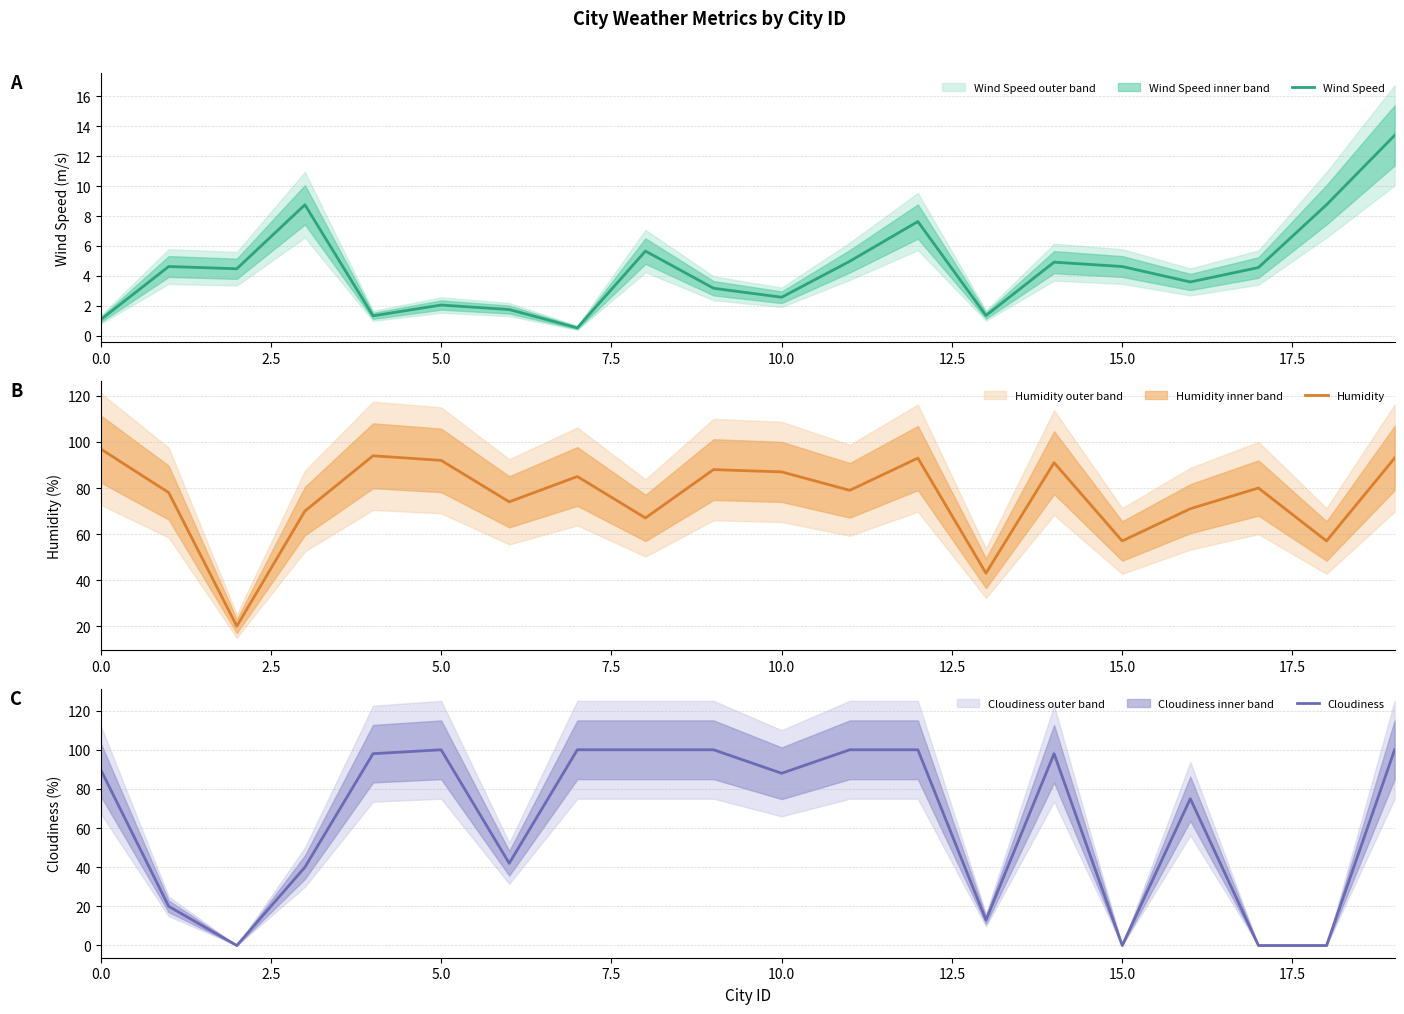

Rank the series at 14 from lowest to highest value.

Wind Speed, Humidity, Cloudiness